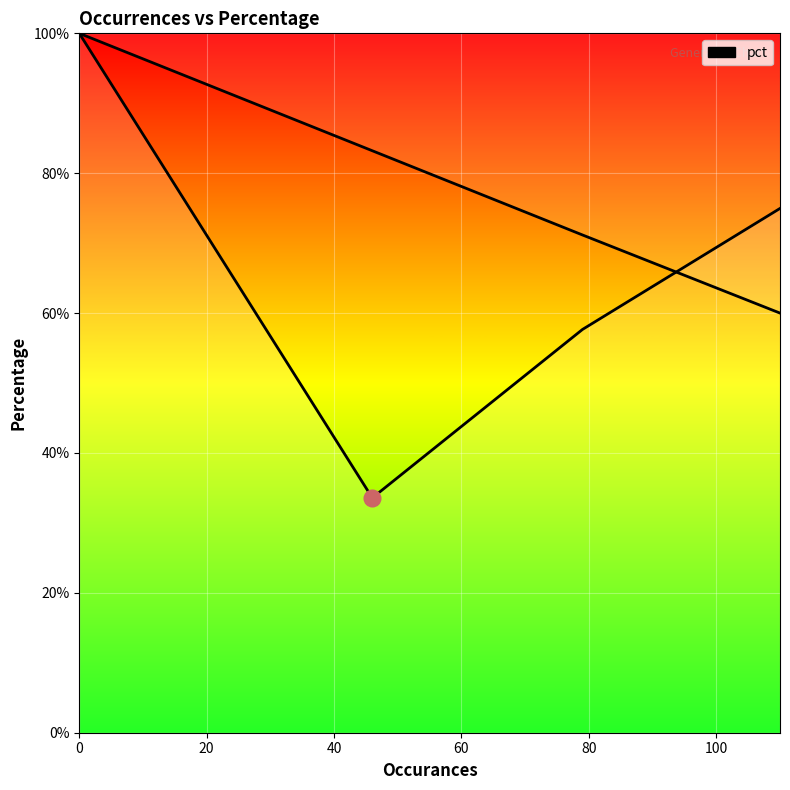

How many pct values are between 0 and 1?

6